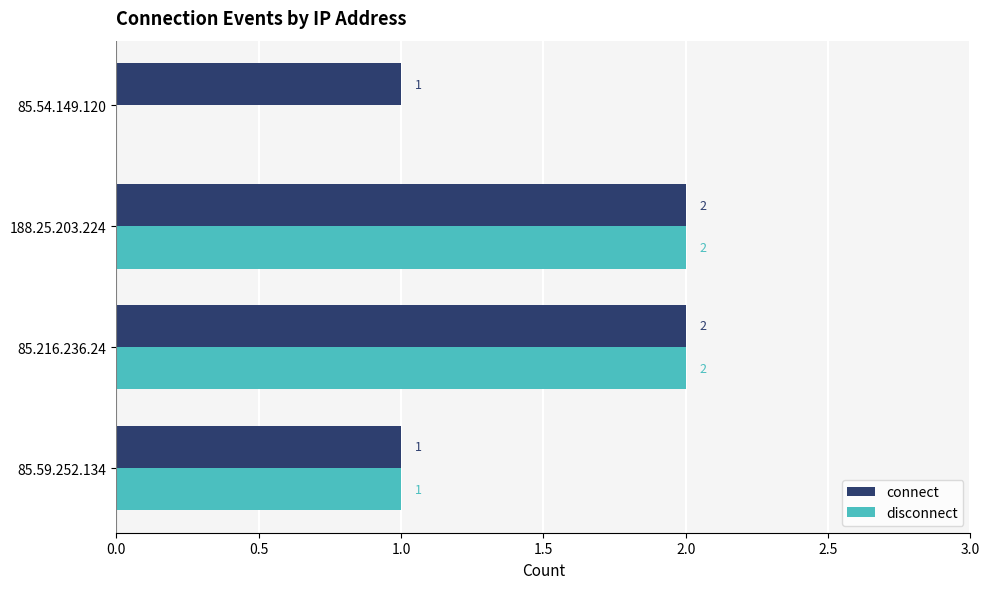

How many values in disconnect are above zero?

3